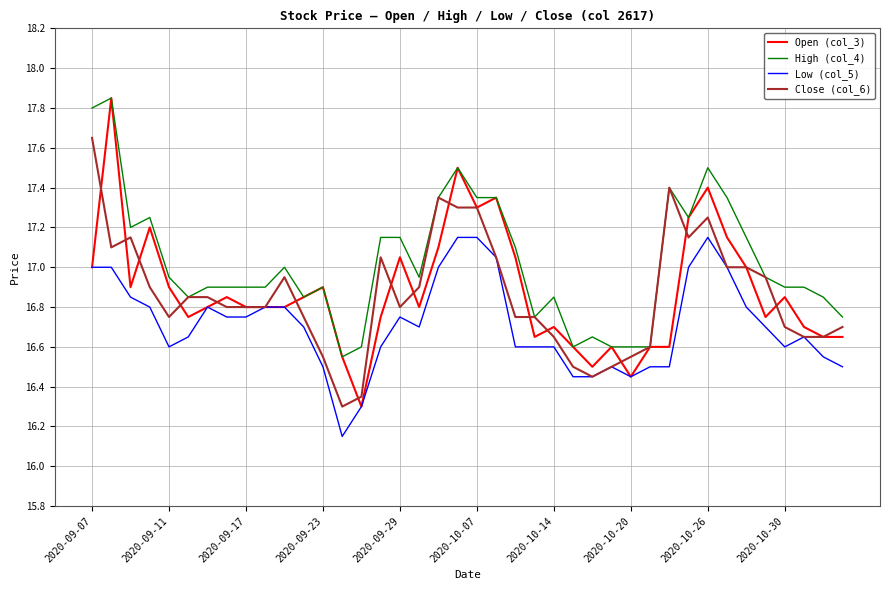

Which series has the largest total across all categories?

High (col_4)